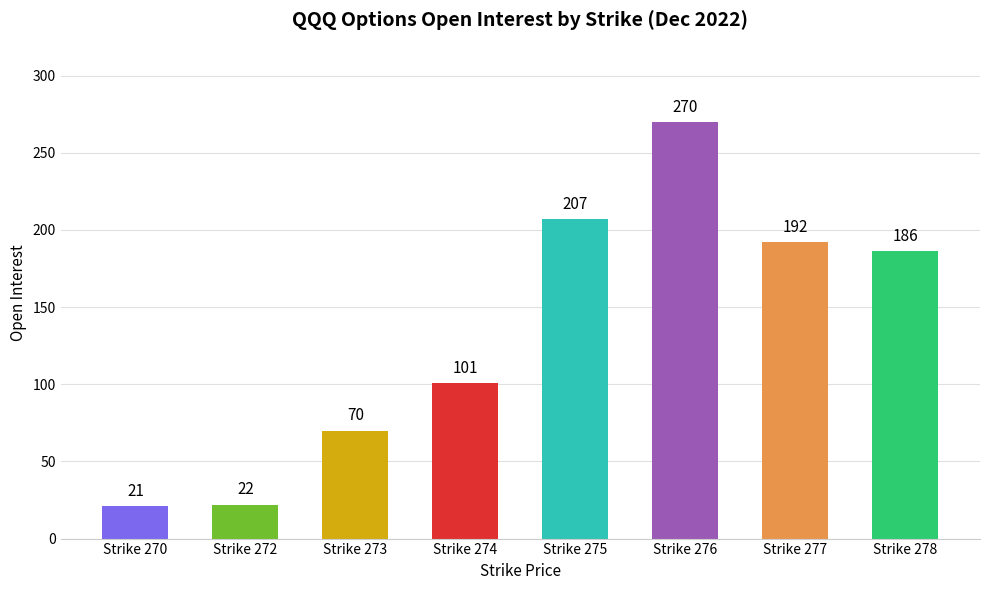

What is the value of the 5th bar from the left?

207